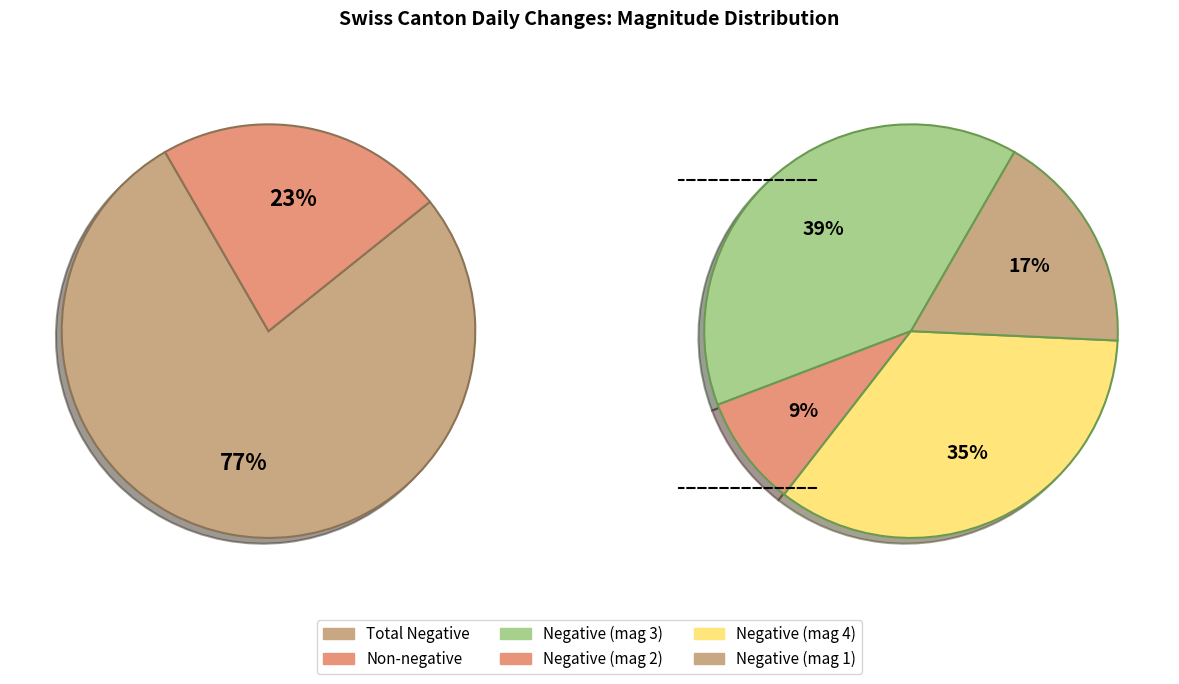

Is it true that NE is 1% of the pie?

False